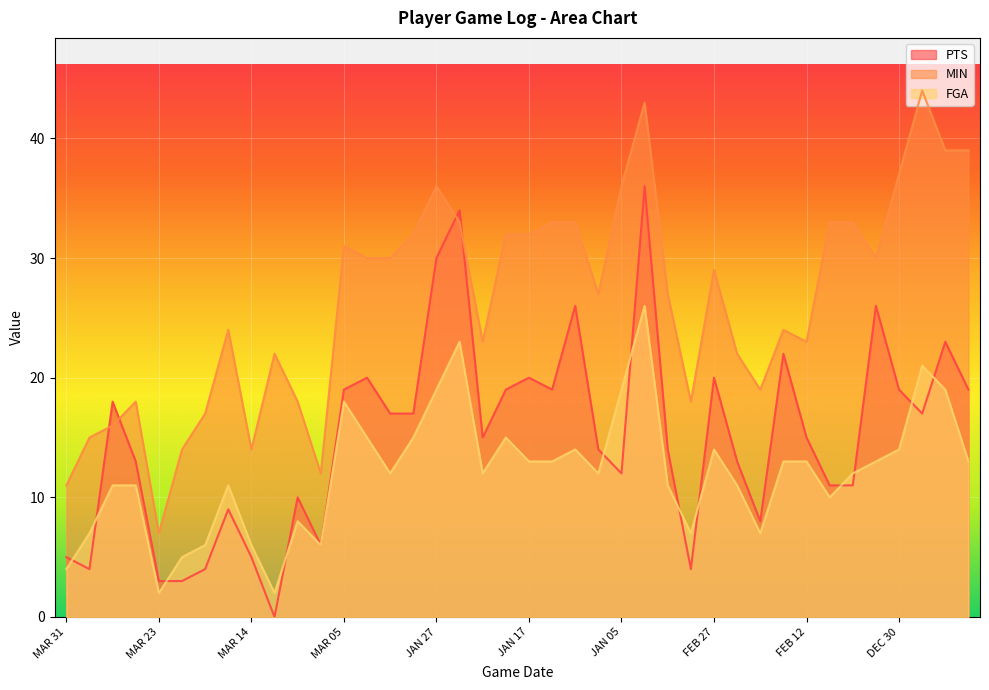

Rank the series at JAN 07 from lowest to highest value.

FGA, PTS, MIN